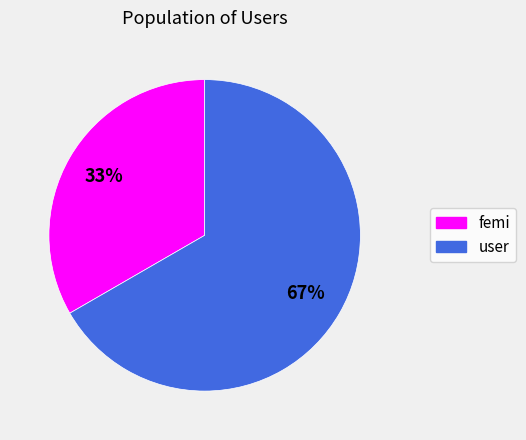

What percentage is the user slice, to the nearest percent?

67%